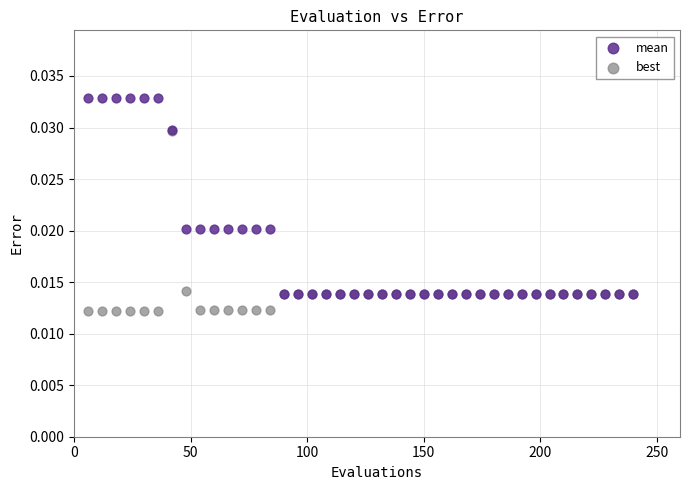

What are all the series names shown in the legend?

mean, best